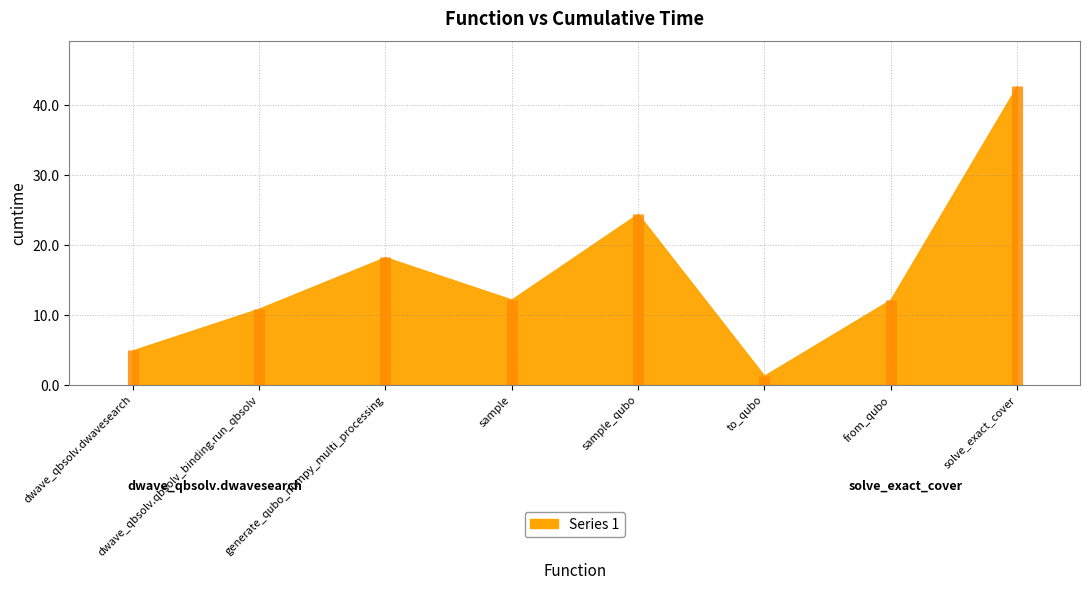

How many points are higher than both their immediate neighbors (excluding endpoints)?

2